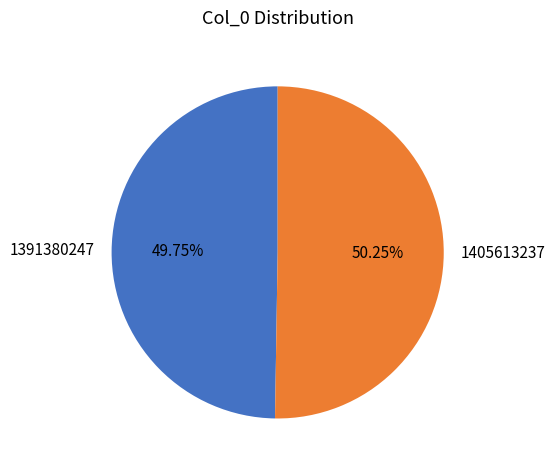

To the nearest percent, what portion does 1405613237 represent?

50%